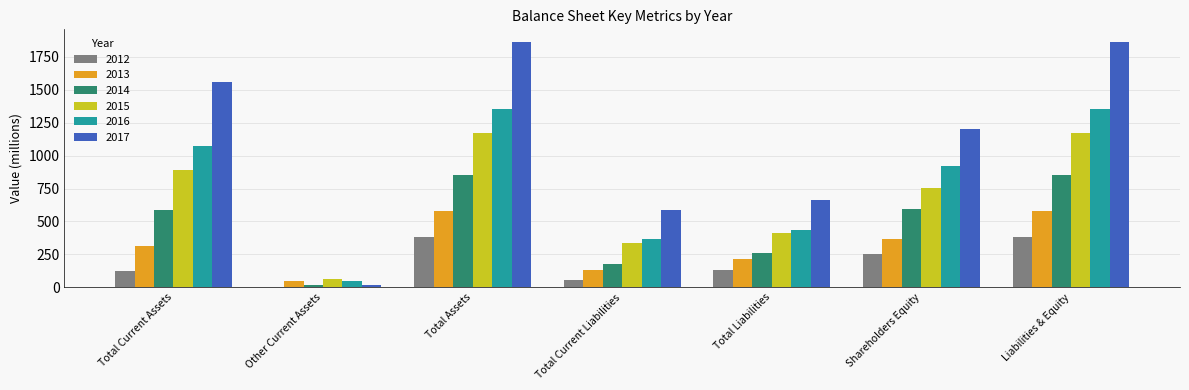

Rank the series by their maximum value, from highest to lowest.

2017, 2016, 2015, 2014, 2013, 2012